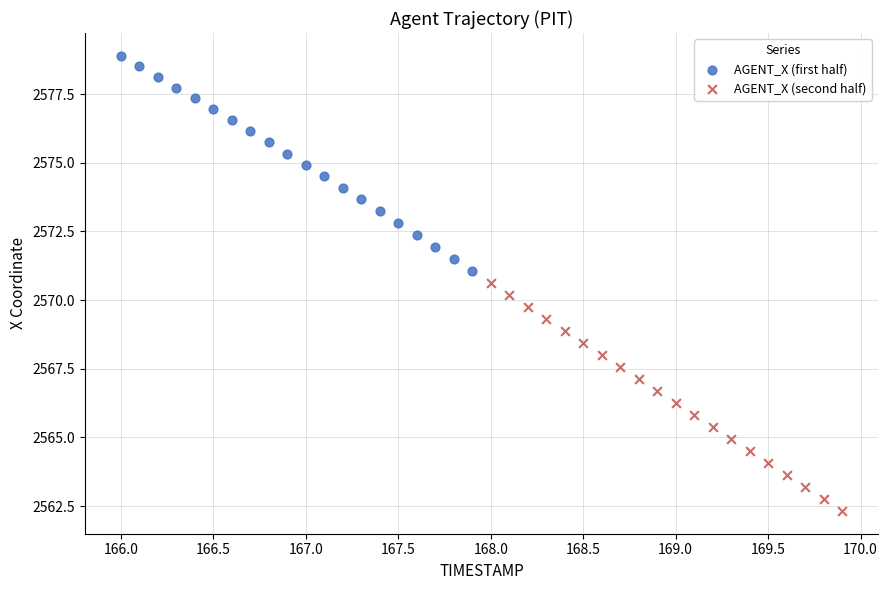

Which series contains the highest Y value?

AGENT_X (first half)